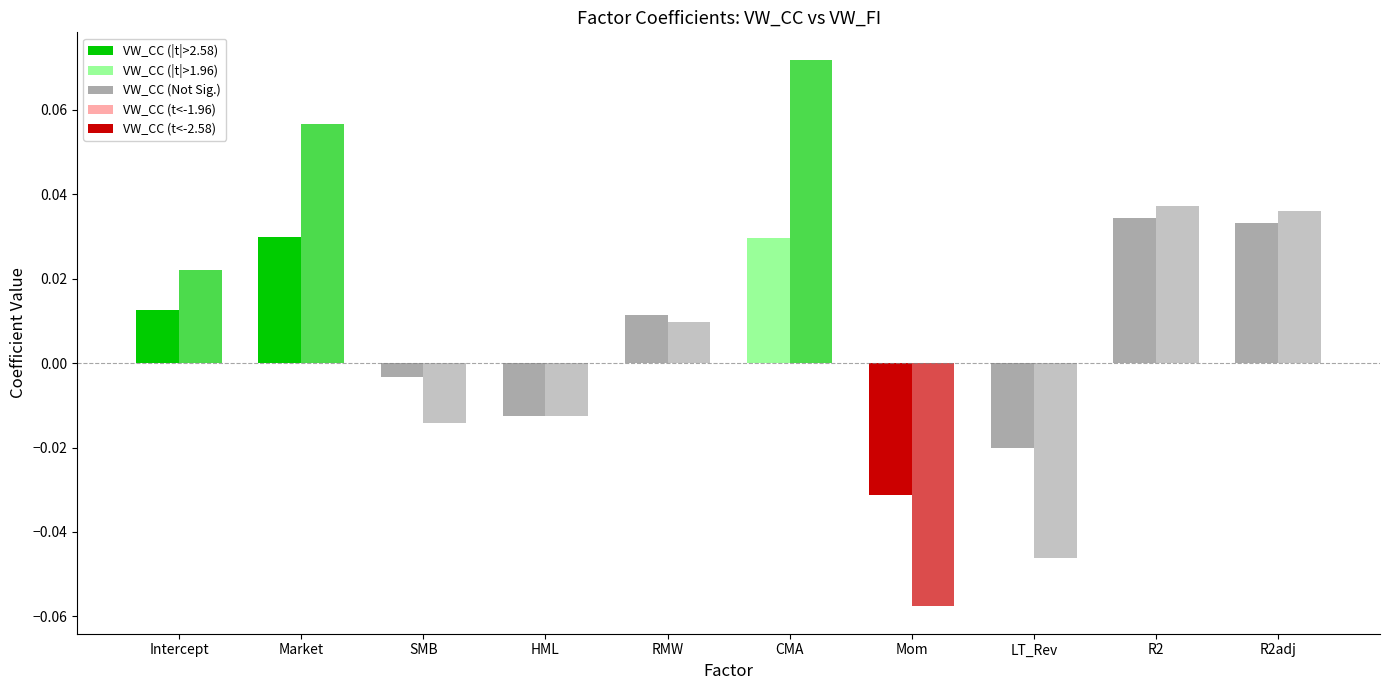

Where is VW_CC nearest to the value 0?

SMB